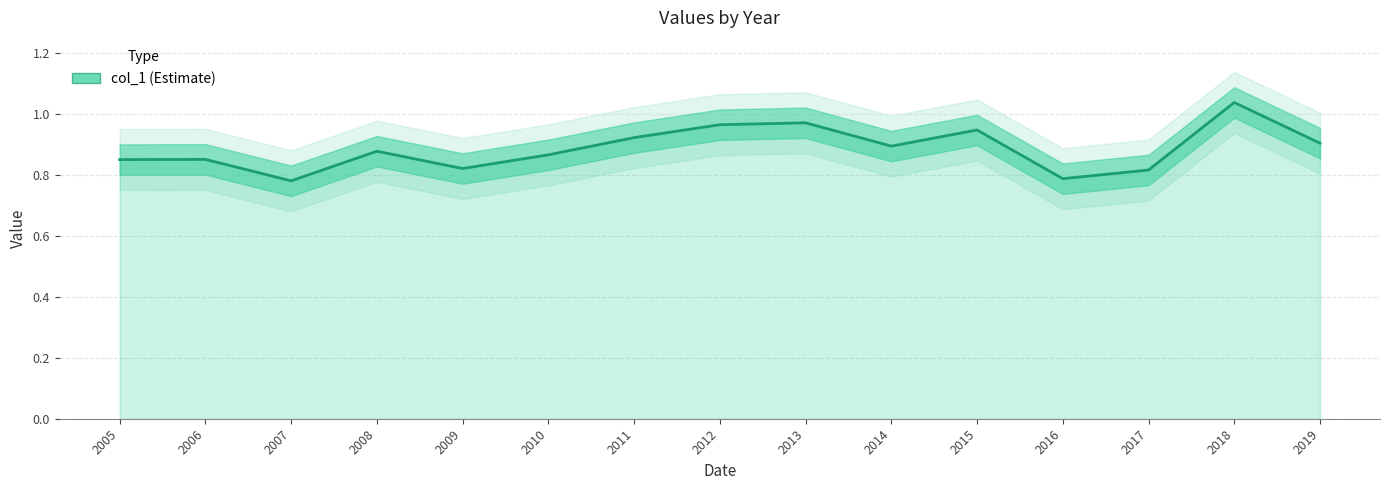

At which category does the data reach its first local valley?

2007